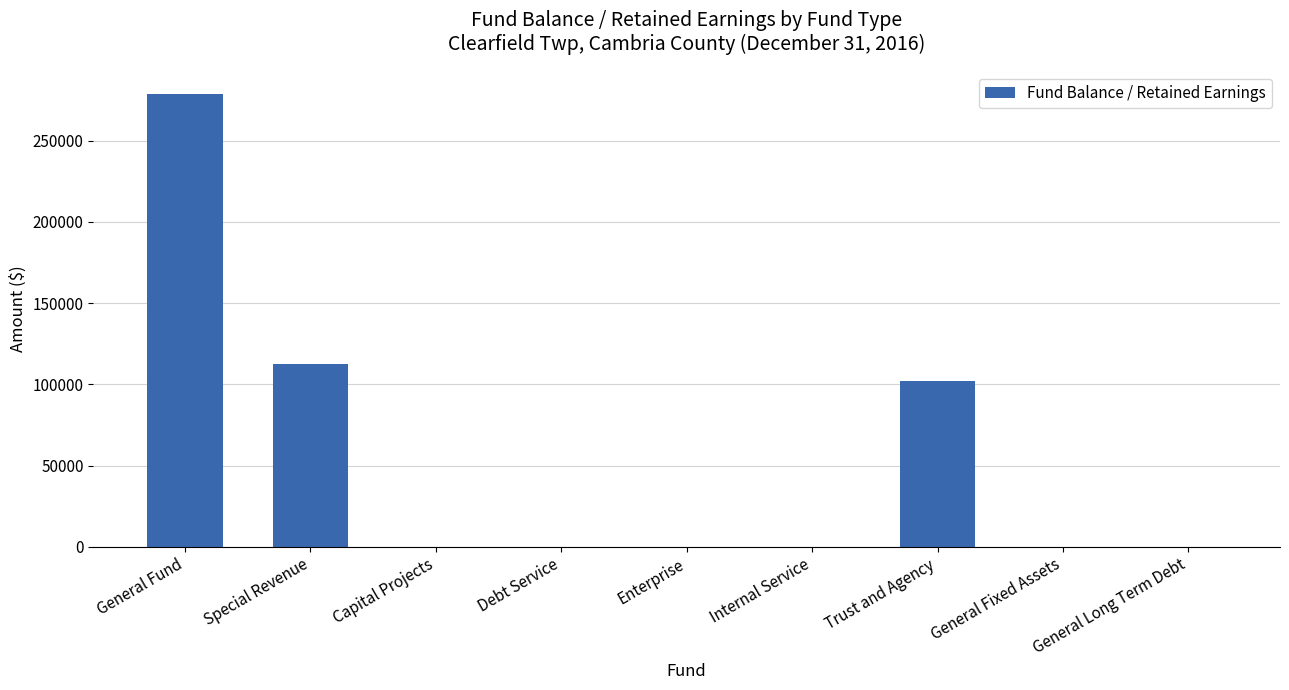

At which category does the chart reach its peak across all series?

General Fund